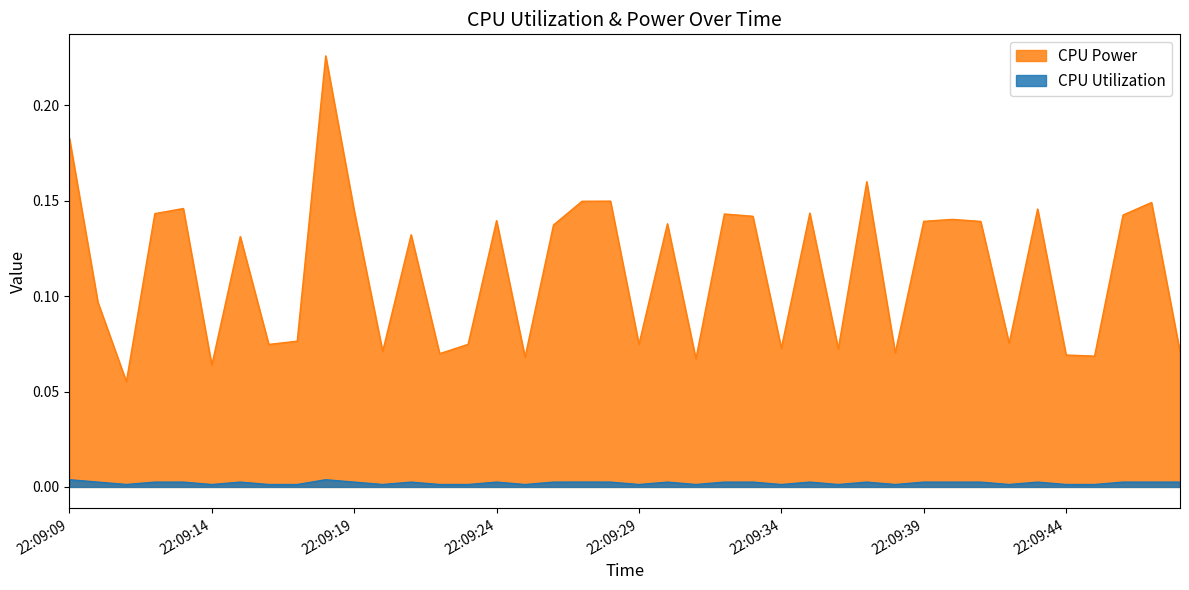

The CPU Utilization series shows 0.0 at 2025-03-26 22:09:13. True or false?

True